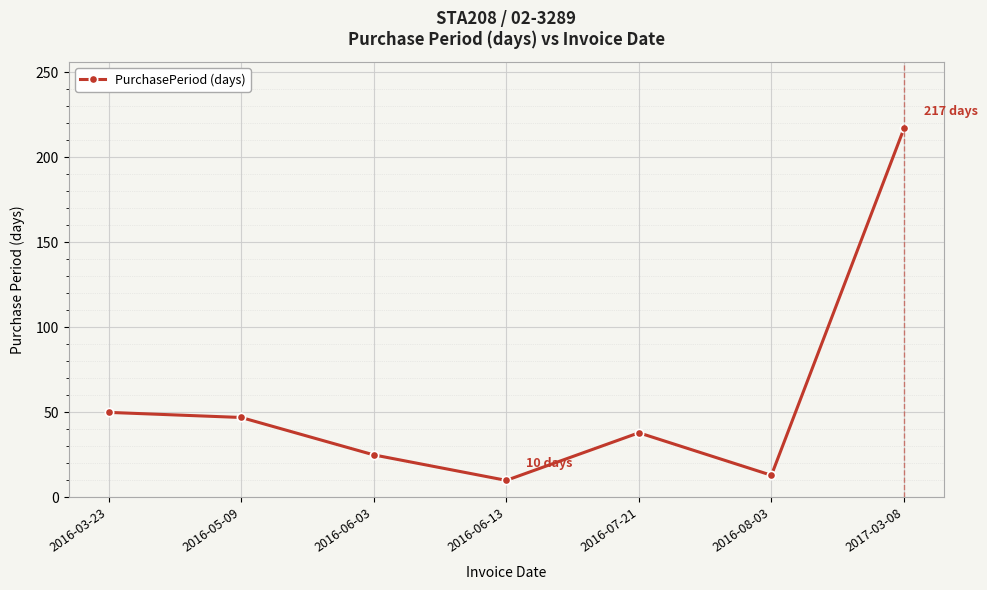

The chart shows a value of 18 at 2016-07-21. True or false?

False